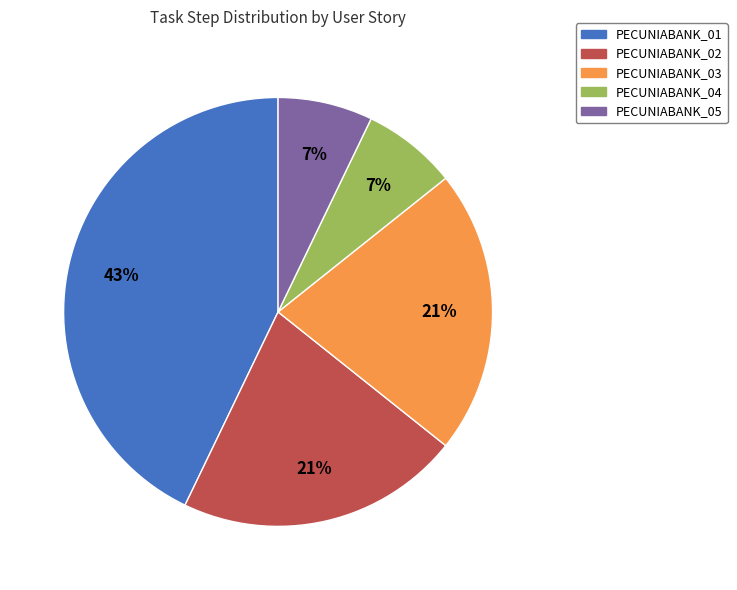

To the nearest percent, what is the difference between the PECUNIABANK_02 and PECUNIABANK_04 slice percentages?

14%